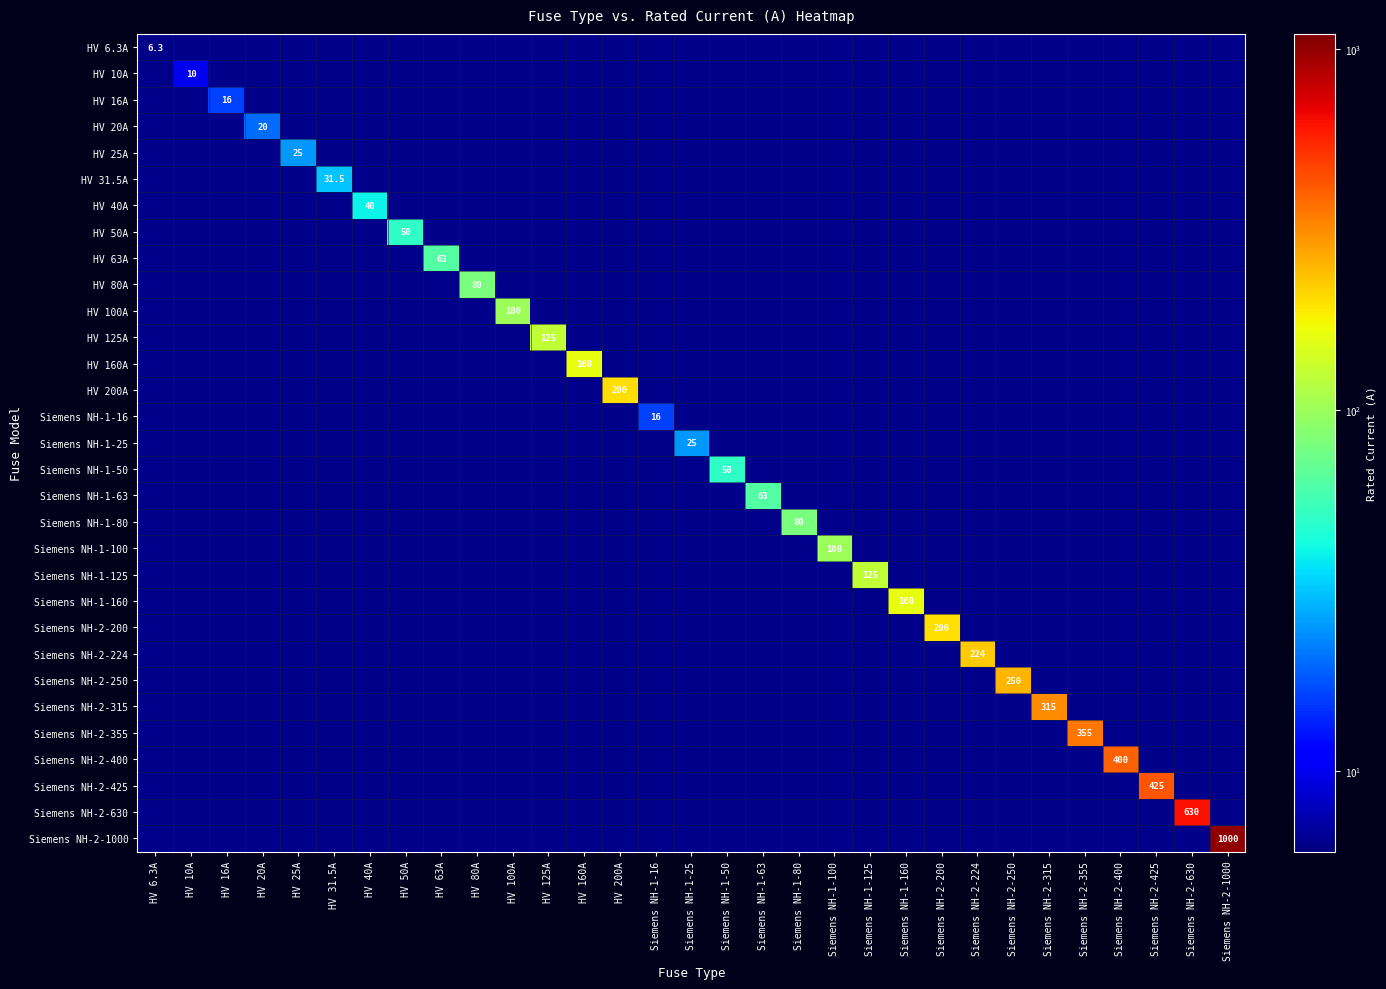

Which category has the lowest value in the Siemens NH-2-425 series?

HV 6.3A